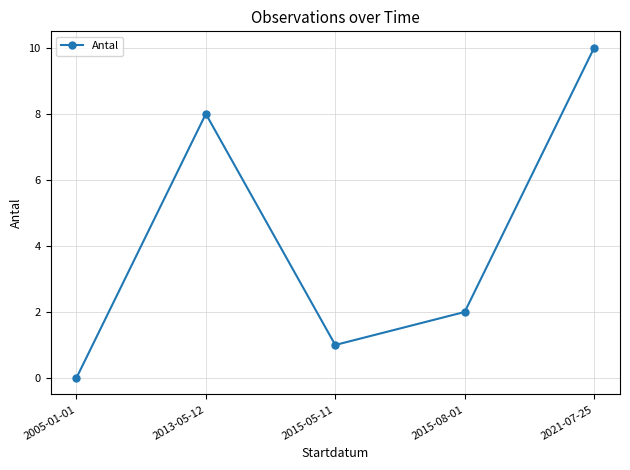

Does the chart display data point markers on the line(s)?

Yes